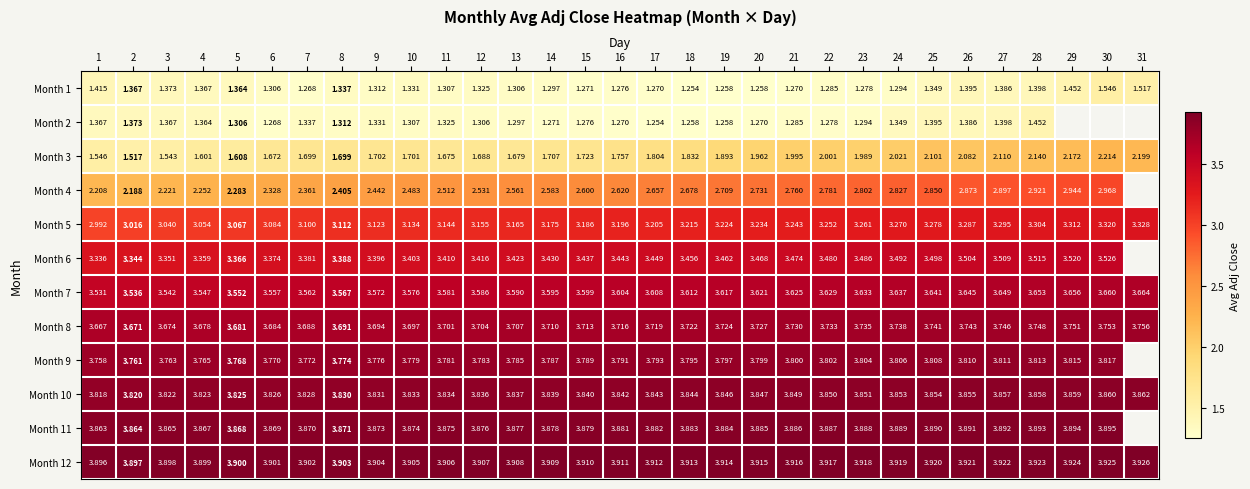

What is the smallest value displayed?

1.3